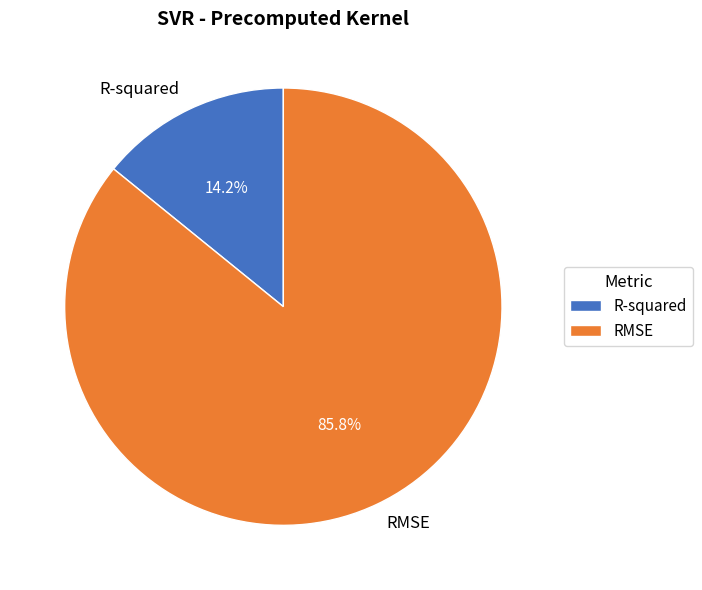

Which category has the smallest portion of the pie?

R-squared